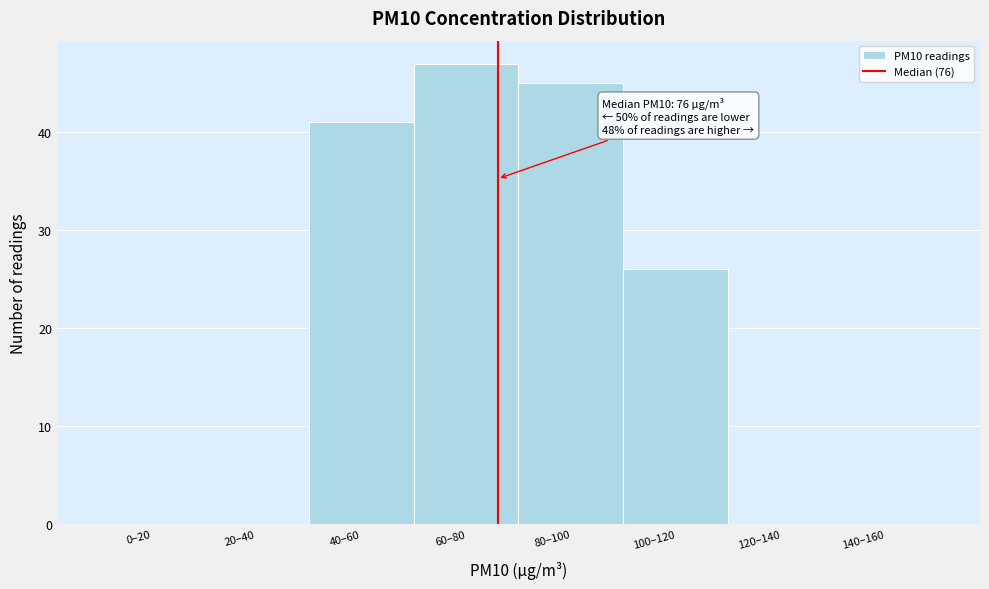

Reading right to left, extract all data points from this chart.

140–160=0	120–140=0	100–120=26	80–100=45	60–80=47	40–60=41	20–40=0	0–20=0